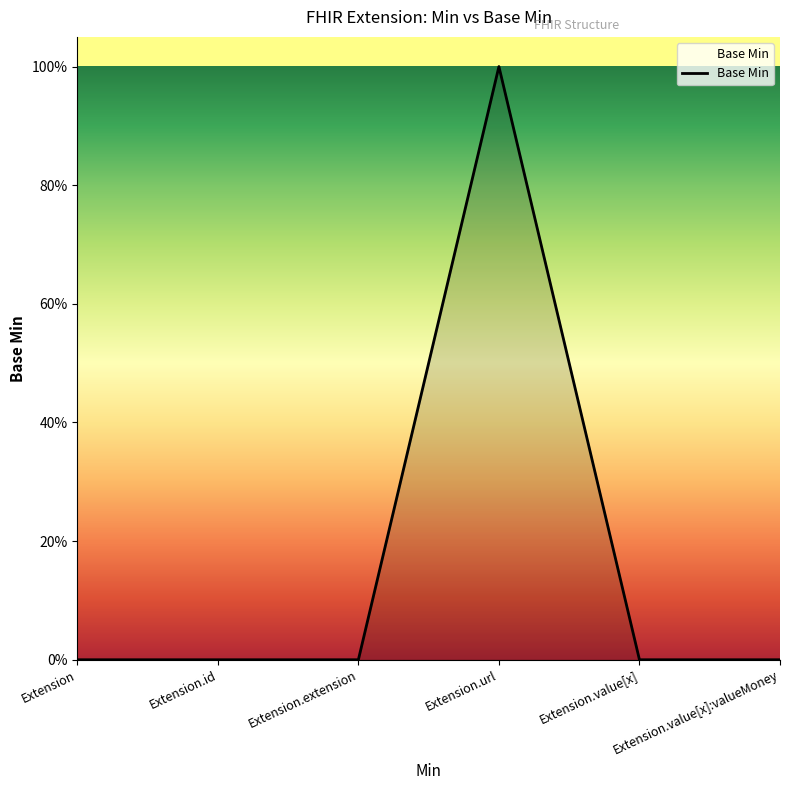

How many interior local peaks (higher than both neighbors) does the data have?

1